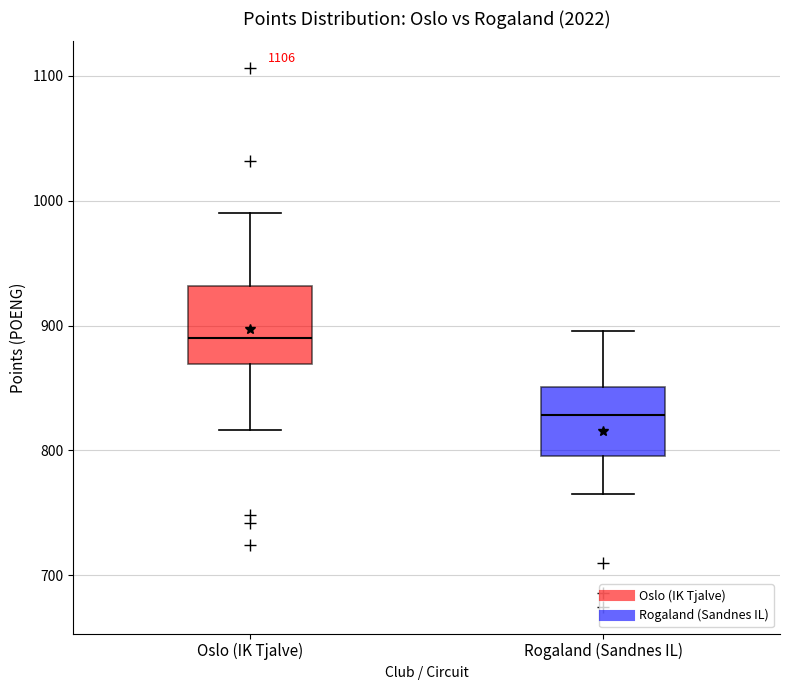

Reading left to right, transcribe this box plot: for each box, give where its median line is, the range the box spans, and where its two whiskers end, as read against the y-axis. The values are not printed on the chart, so give them approximately, as read against the axis.

Oslo (IK Tjalve): median 890, box 870 to 930, whiskers 820 to 990
Rogaland (Sandnes IL): median 830, box 800 to 850, whiskers 770 to 900